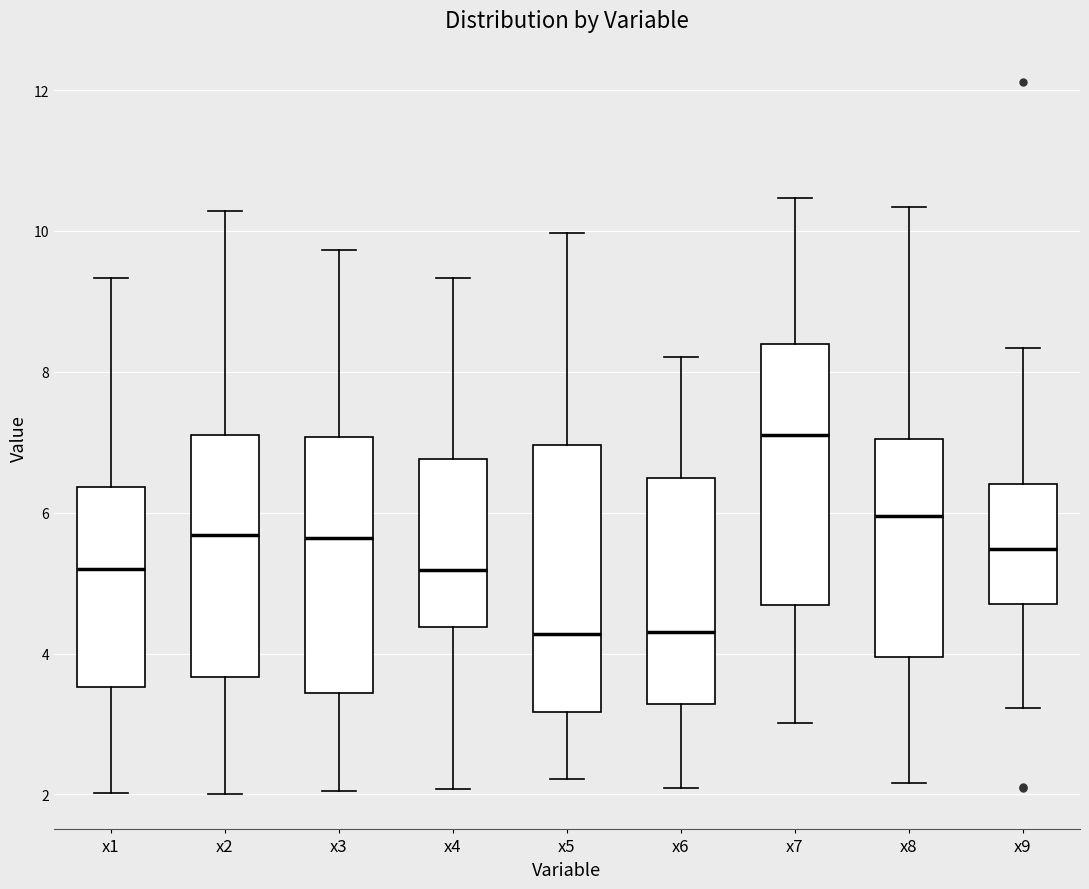

Where does the upper whisker of the box for x7 end on the y-axis? The values are not printed on the chart, so give them approximately, as read against the axis.

10.4